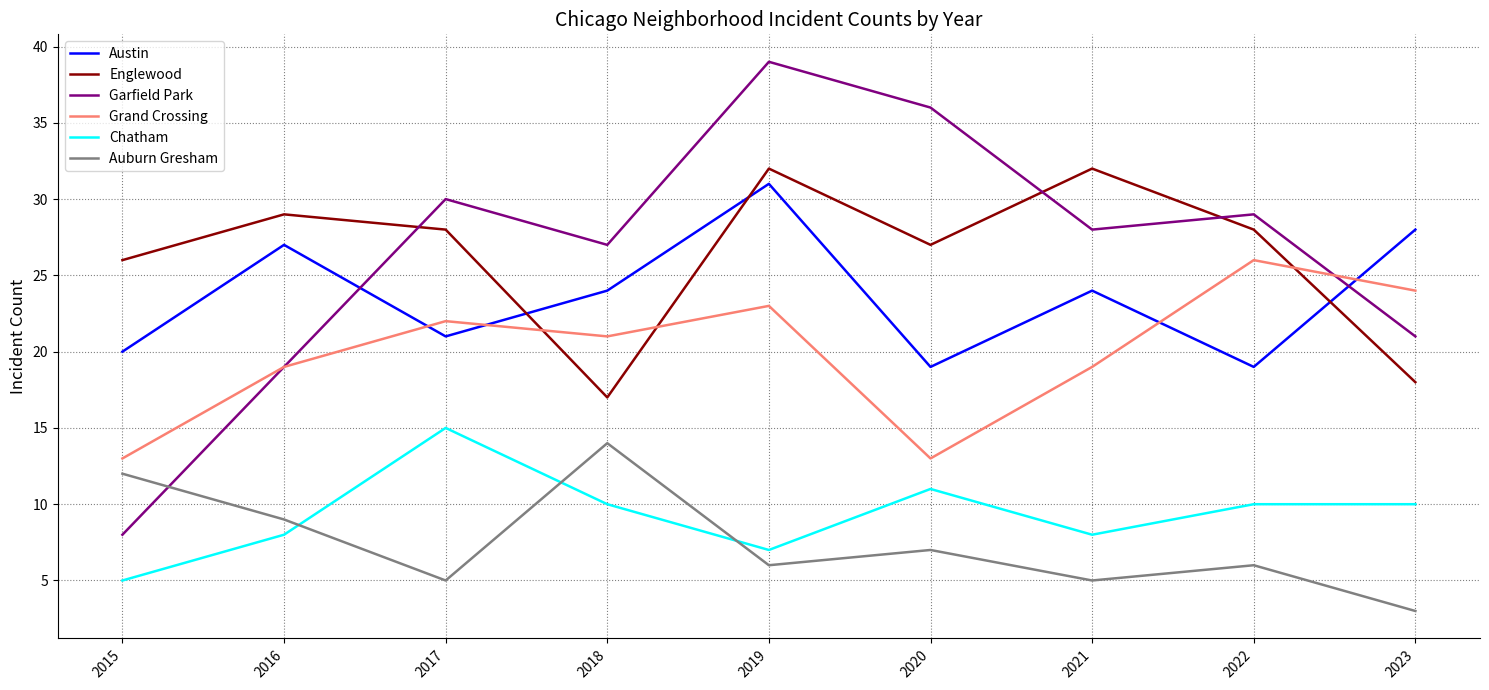

True or false: Chatham and Garfield Park intersect in this chart.

False